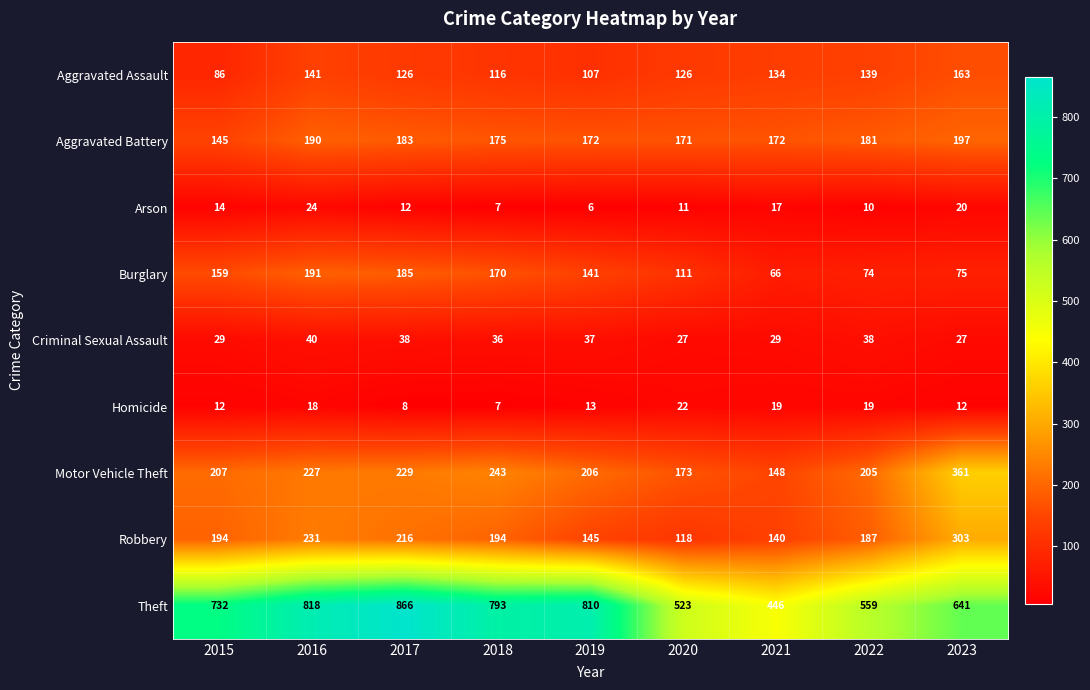

At how many categories does at least one series exceed 757?

4